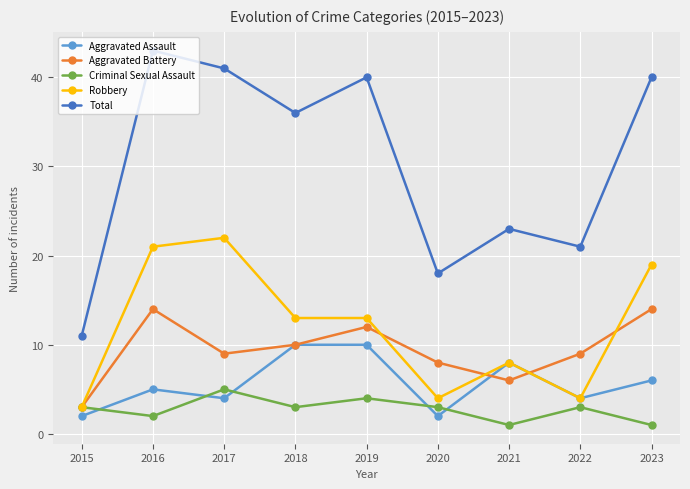

At which category is the sum across all series the highest?

2016